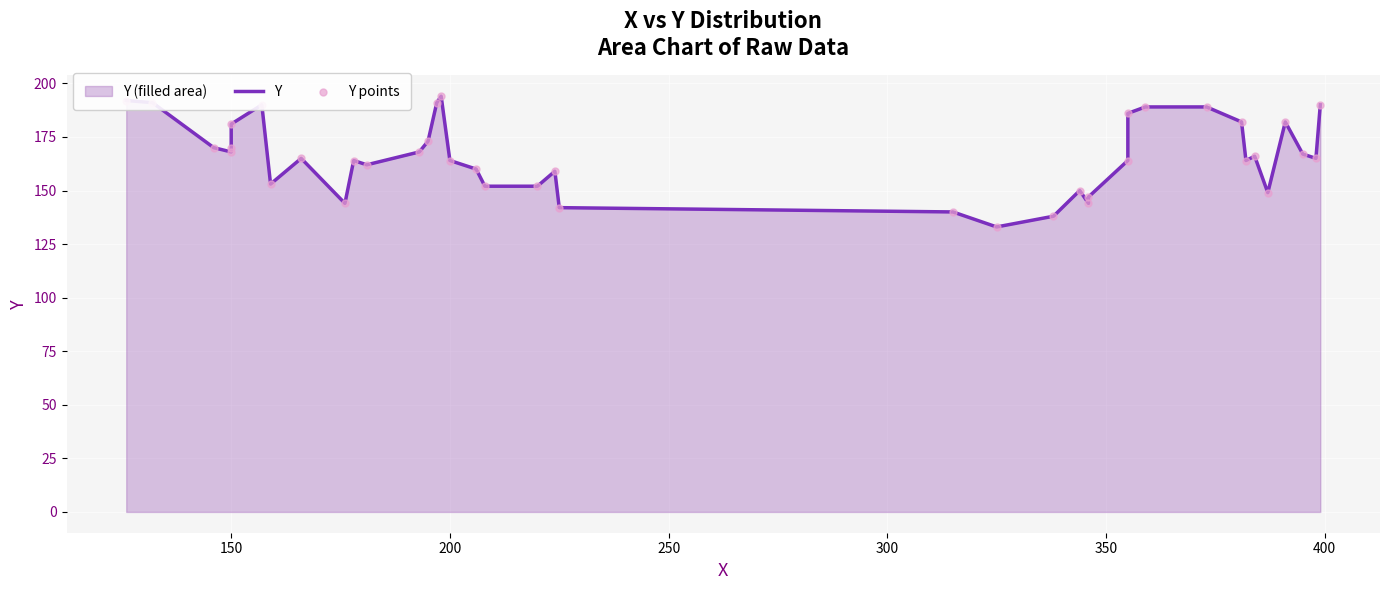

Which series has the widest spread of Y values?

Y